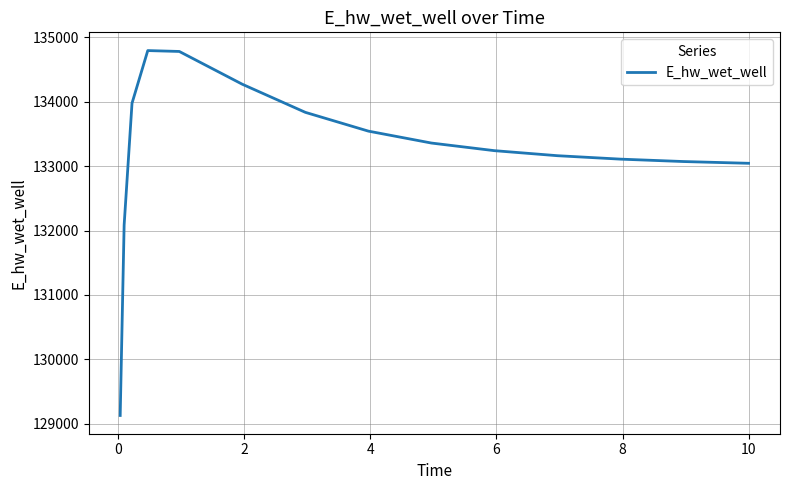

What is the greatest value displayed?

134791.3